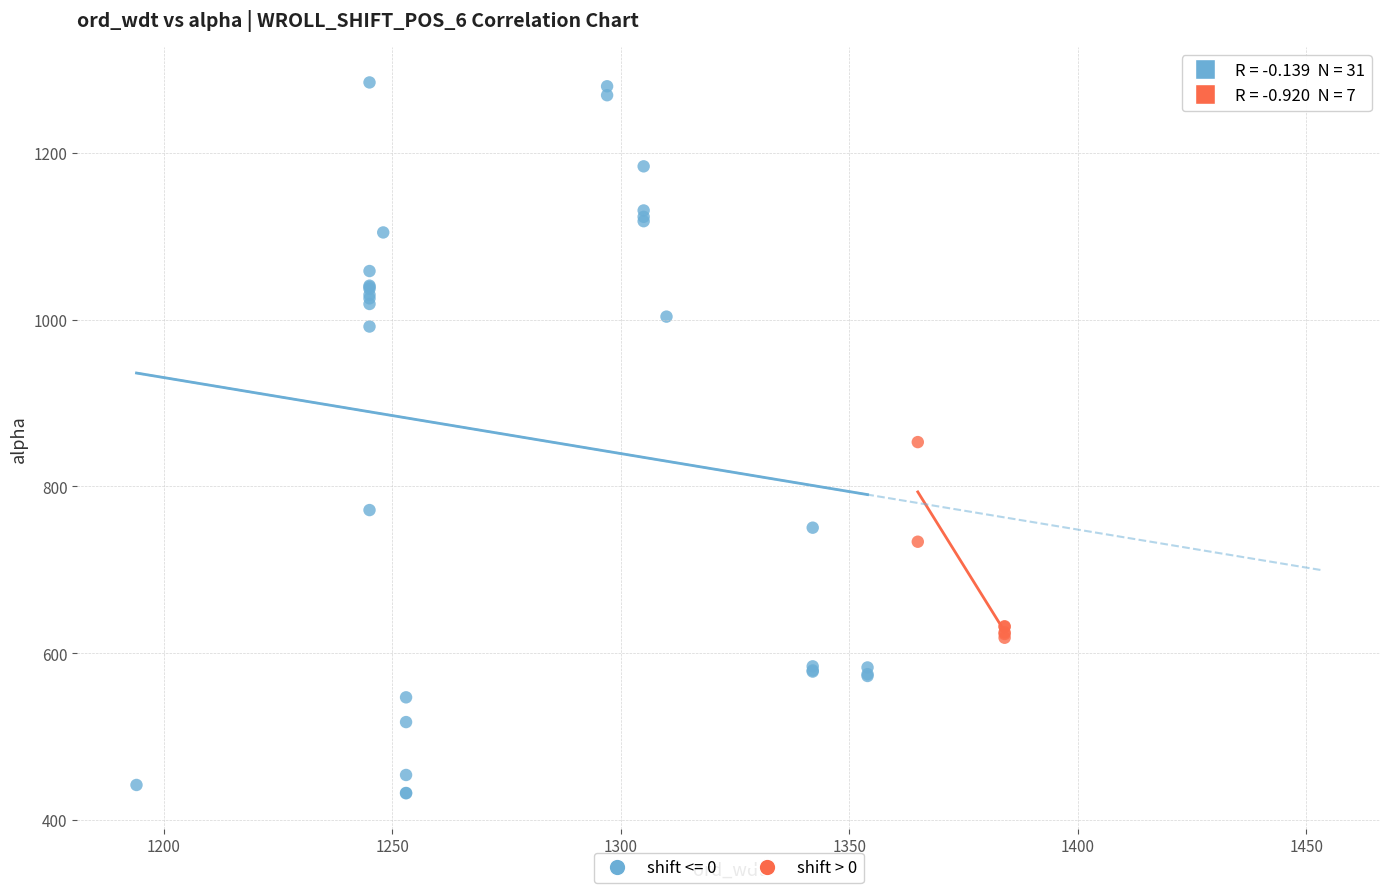

Which series has the largest Y range (max minus min)?

shift <= 0